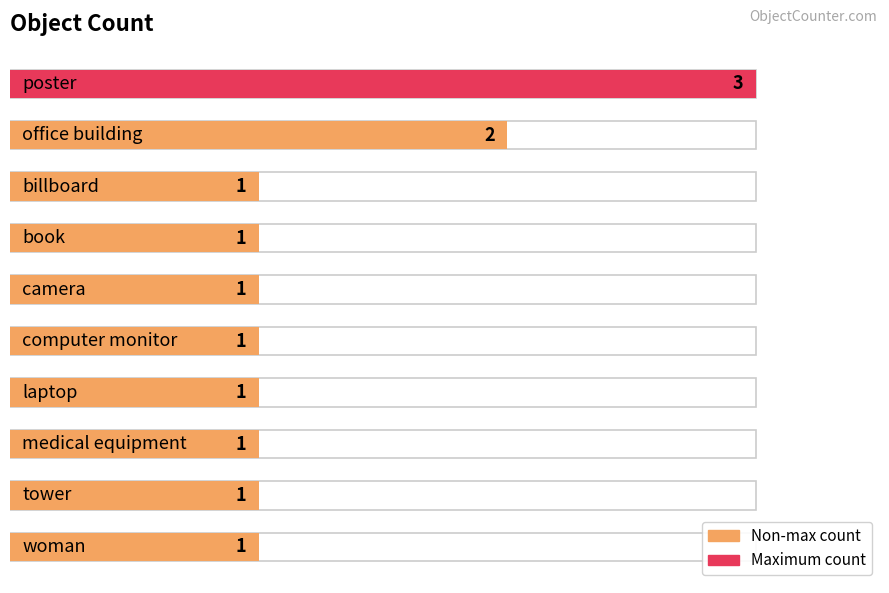

Rank the categories by value from lowest to highest.

billboard, book, camera, computer monitor, laptop, medical equipment, tower, woman, office building, poster